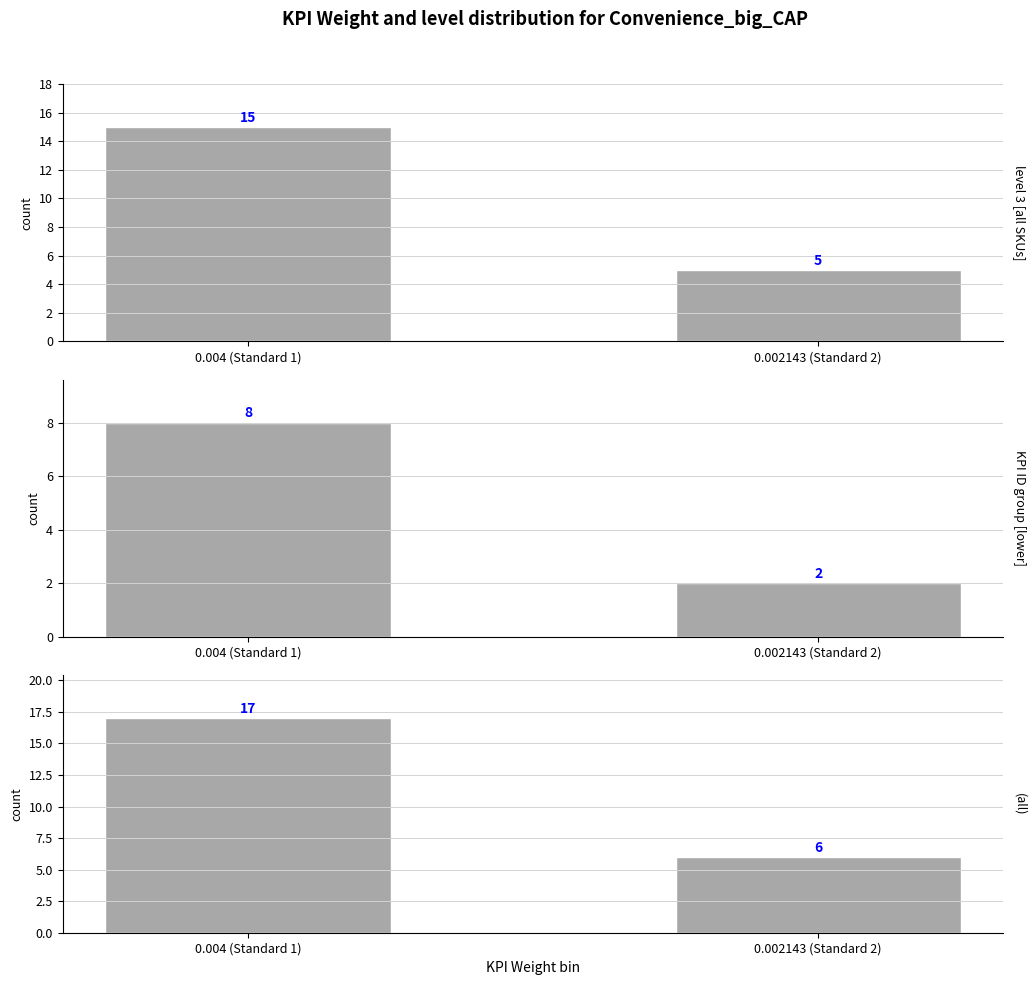

True or false: Panel 2 has a value of 11 at 0.004 (Standard 1).

False